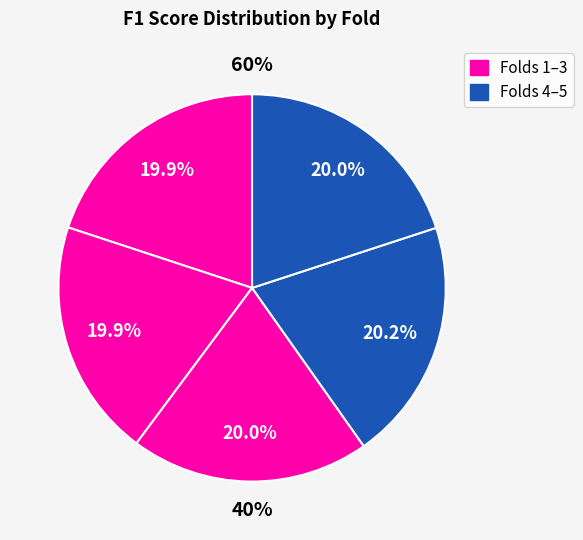

What percentage do Fold 2 and Fold 5 together represent?

39.8%